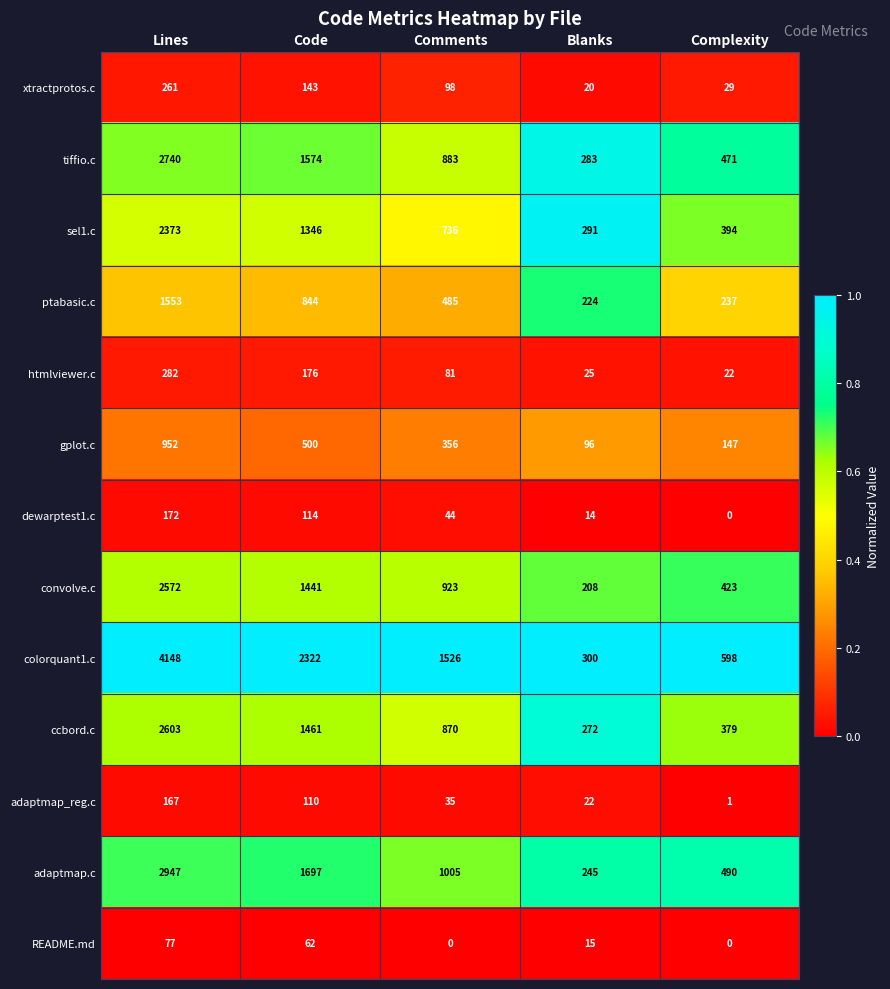

List the series in order of their peak value, lowest first.

README.md, adaptmap_reg.c, dewarptest1.c, xtractprotos.c, htmlviewer.c, gplot.c, ptabasic.c, sel1.c, convolve.c, ccbord.c, tiffio.c, adaptmap.c, colorquant1.c